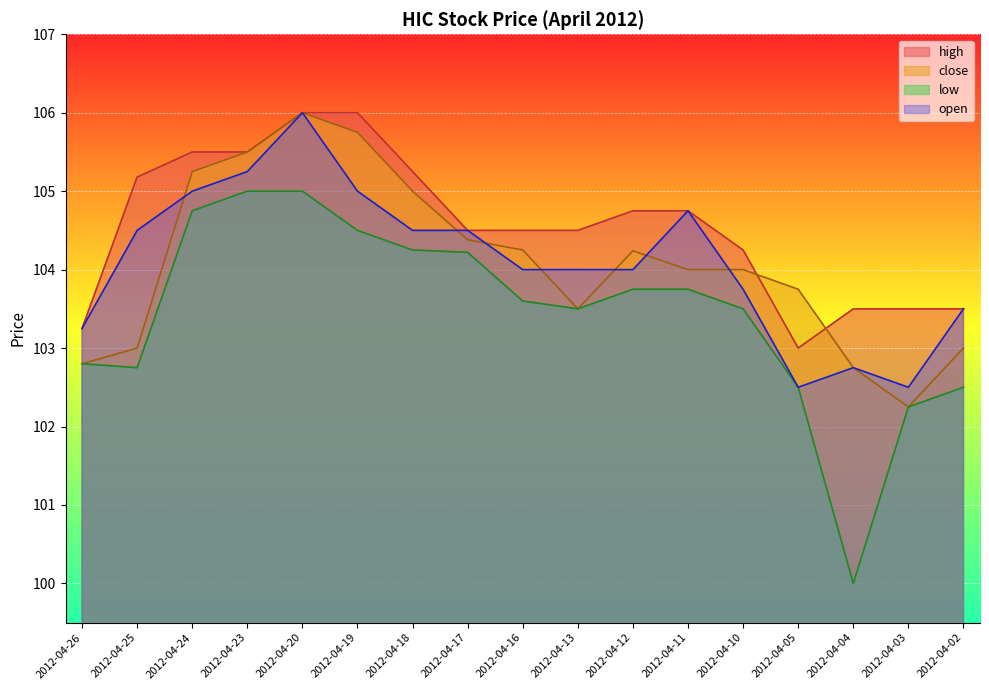

What is the difference between the highest and lowest values at 2012-04-18?

1.0